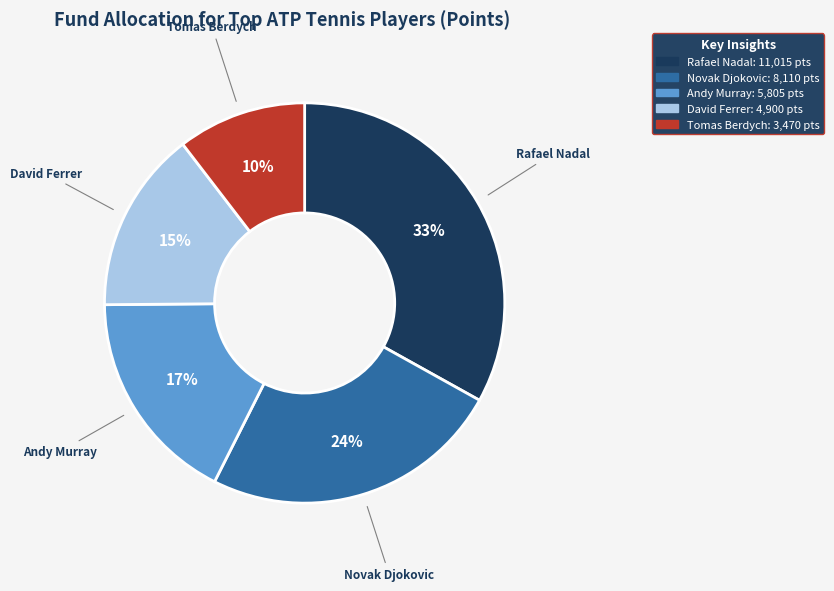

Which slice is the largest?

Rafael Nadal